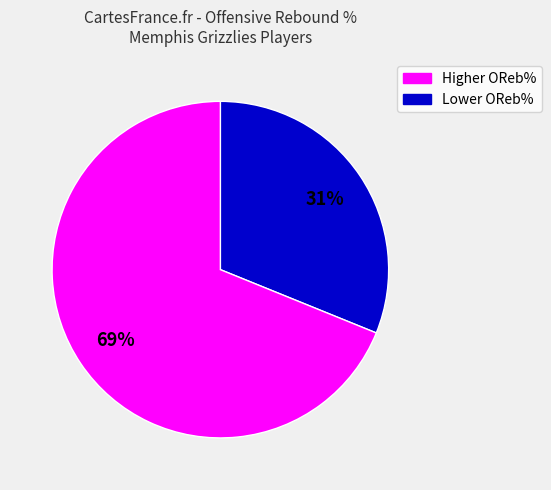

Is there any slice that represents more than half of the pie?

Yes